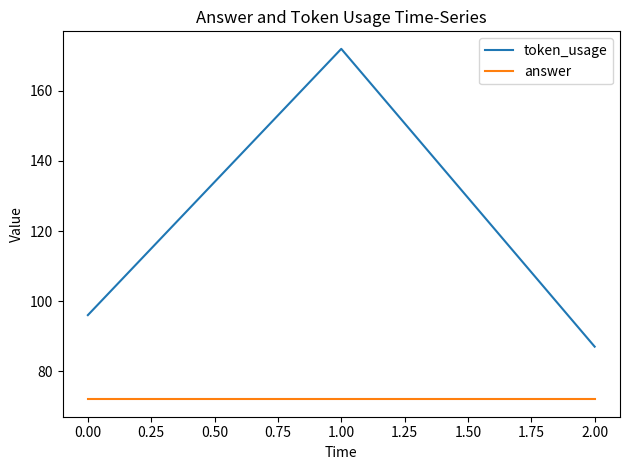

At 2.00, list the series in order from largest to smallest.

token_usage, answer